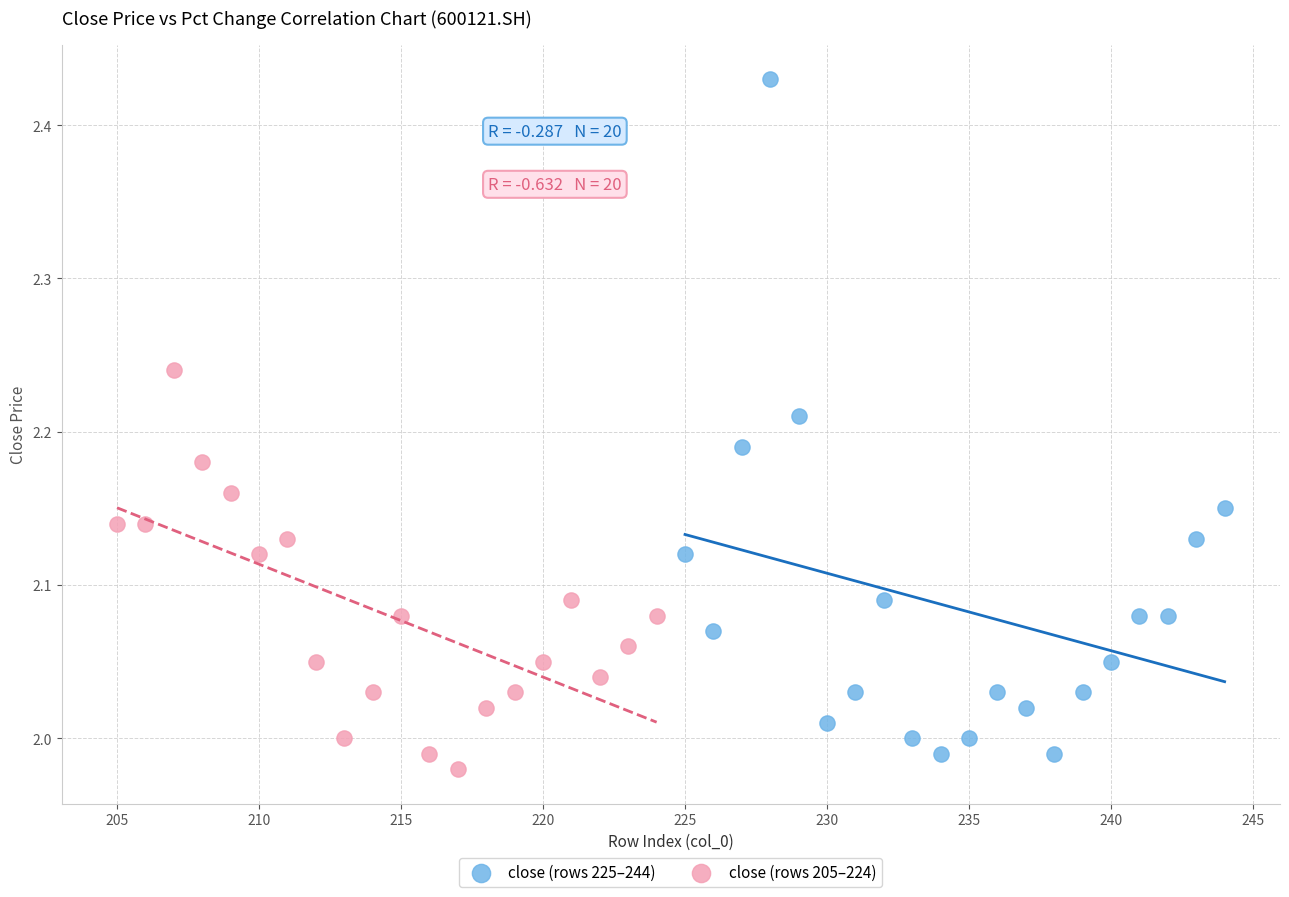

Which series has the largest Y range (max minus min)?

close (rows 225–244)